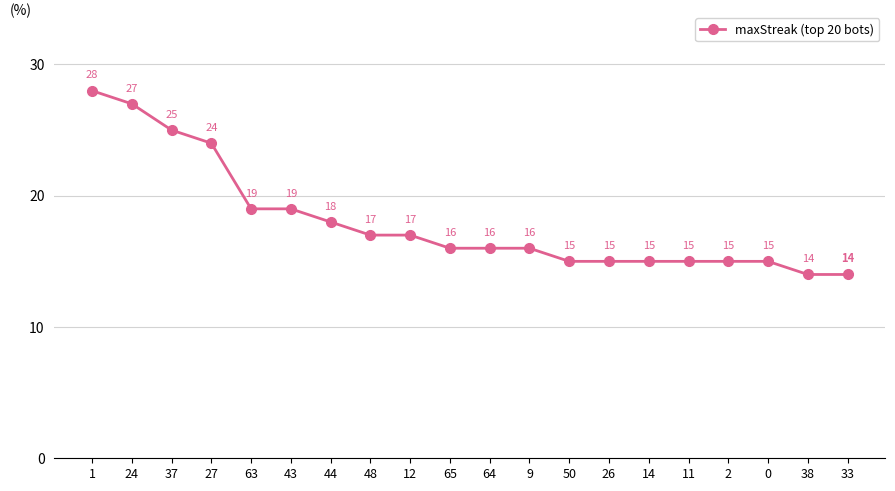

At which label does the data first exceed 16?

1